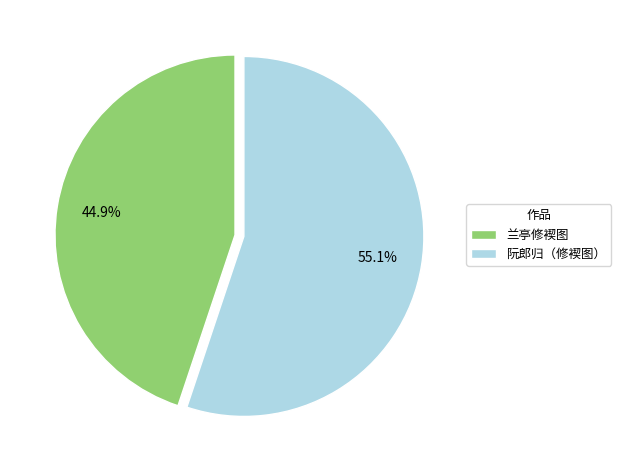

What is the ratio of the value at 阮郎归（修褉图） to the value at 兰亭修褉图?

1.2